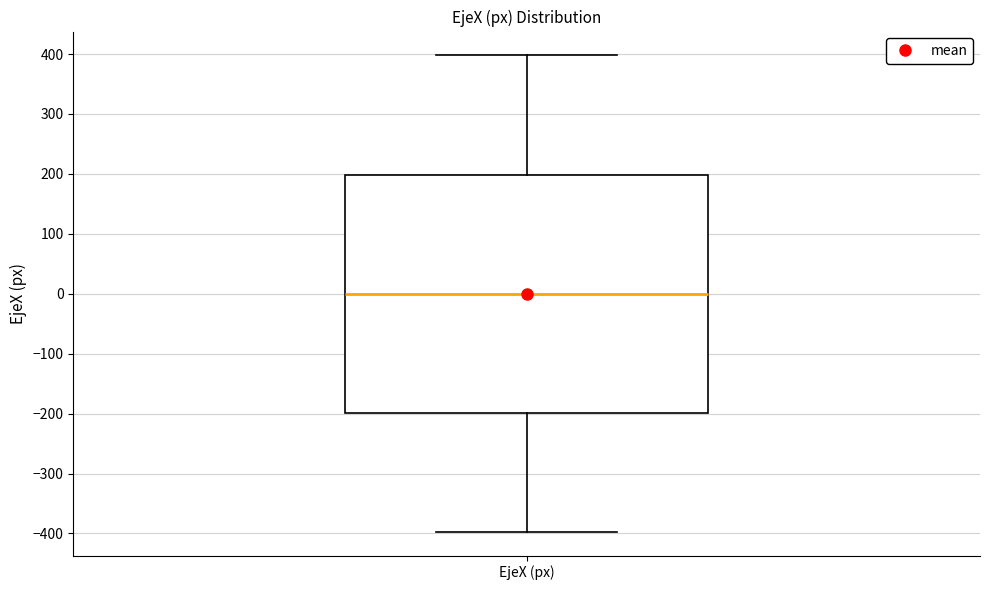

Read this box plot against the y-axis: the position of the median line, the range covered by the box, and the ends of both whiskers. The values are not printed on the chart, so give them approximately, as read against the axis.

median 0, box -200 to 200, whiskers -400 to 400